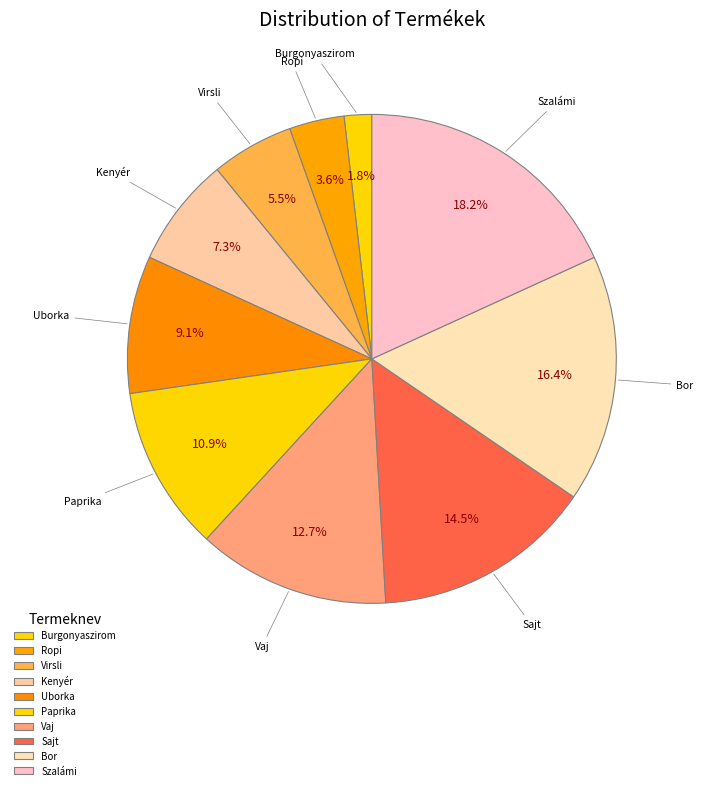

True or false: Sajt accounts for 27% of the total.

False